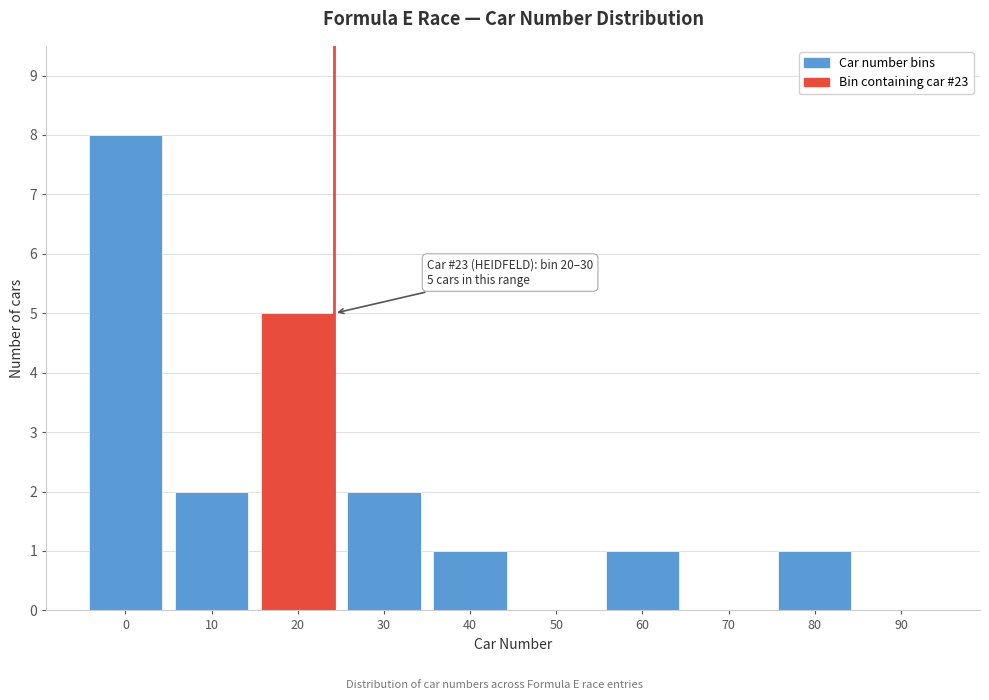

Reading left to right, list all the values displayed in this chart.

0=8	10=2	20=5	30=2	40=1	50=0	60=1	70=0	80=1	90=0